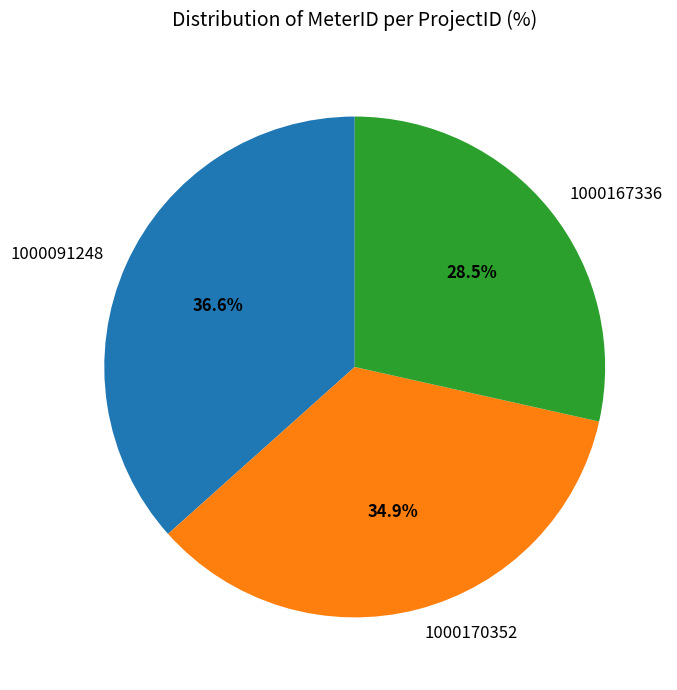

To the nearest percent, what is the difference between the largest and smallest slice percentages?

8%